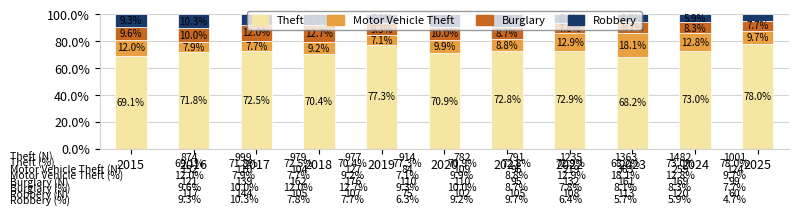

What is the sum of the Theft values at 2023 and 2017?

140.7